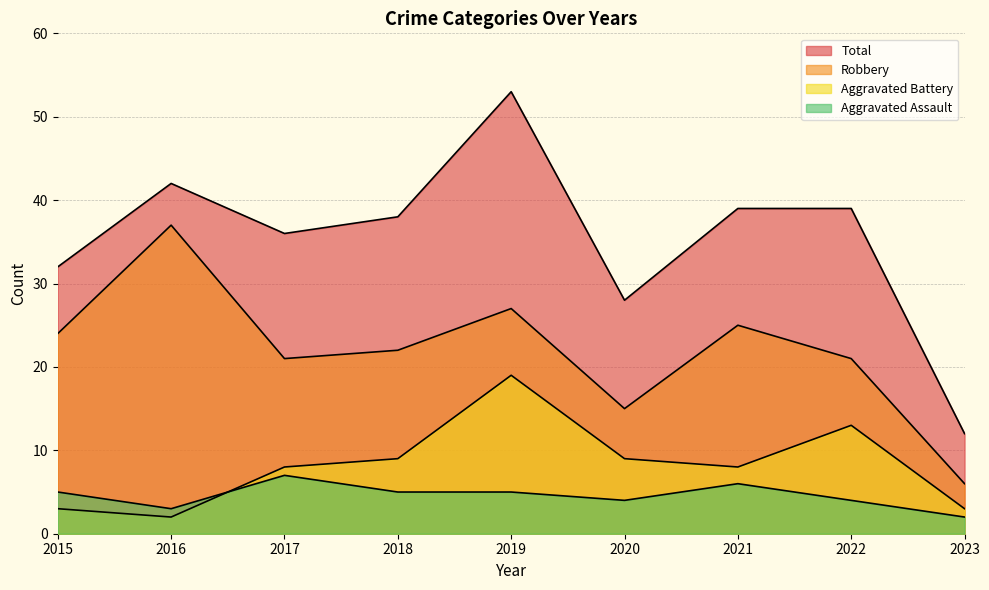

At which category does Aggravated Assault reach its first local valley?

2016